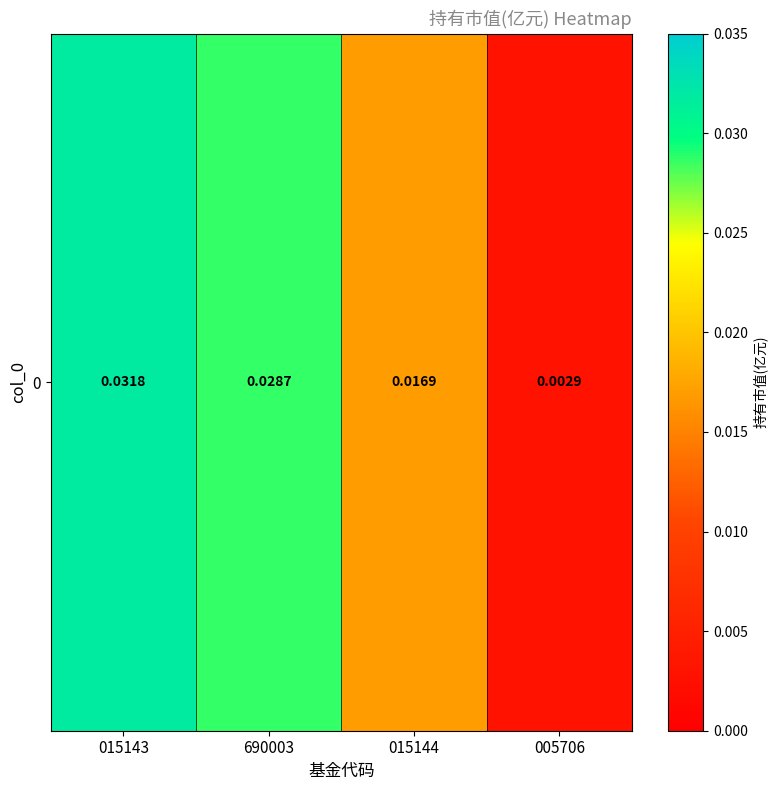

Which label corresponds to the smallest value in the chart?

005706